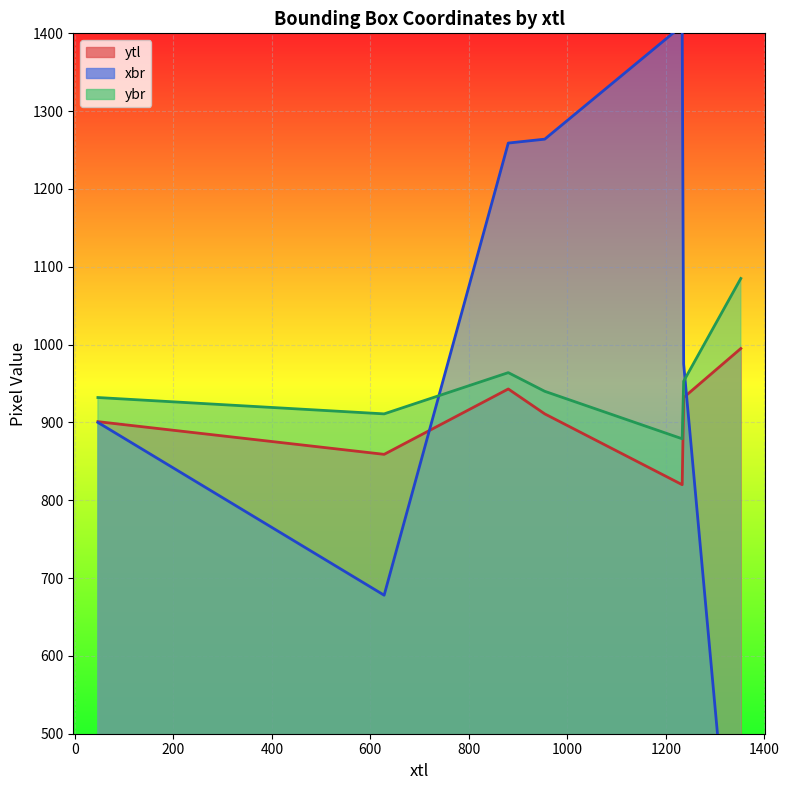

Rank the series by their maximum value, from lowest to highest.

ytl, ybr, xbr